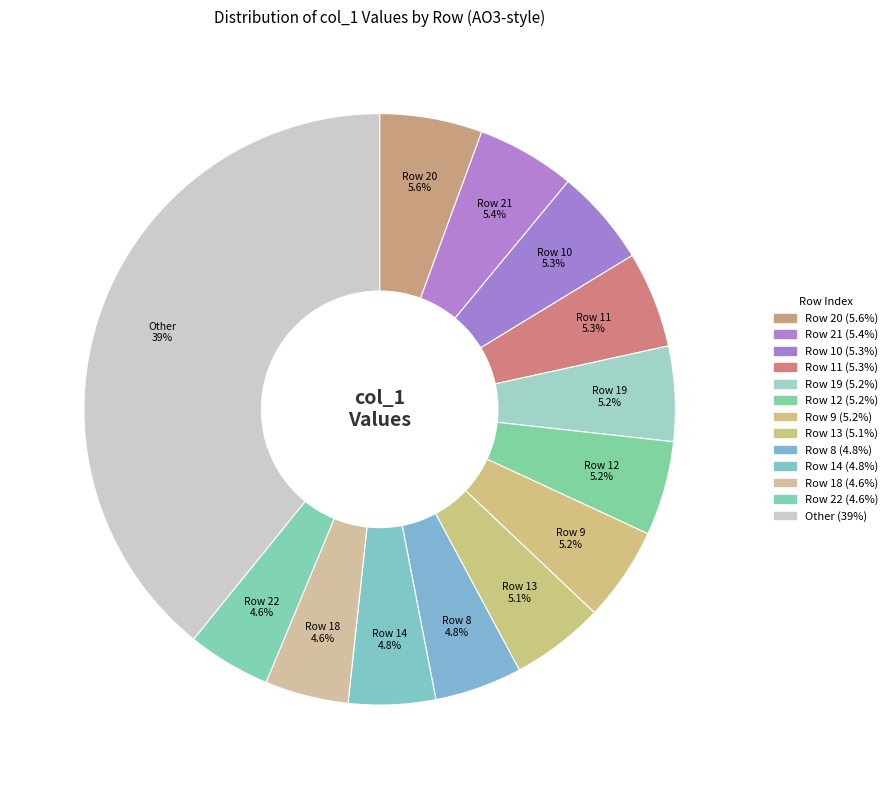

Rank the categories by value from lowest to highest.

Row 4, Row 3, Row 5, Row 2, Row 1, Row 6, Row 0, Row 23, Row 7, Row 17, Row 16, Row 15, Row 22, Row 18, Row 14, Row 8, Row 13, Row 9, Row 12, Row 19, Row 11, Row 10, Row 21, Row 20